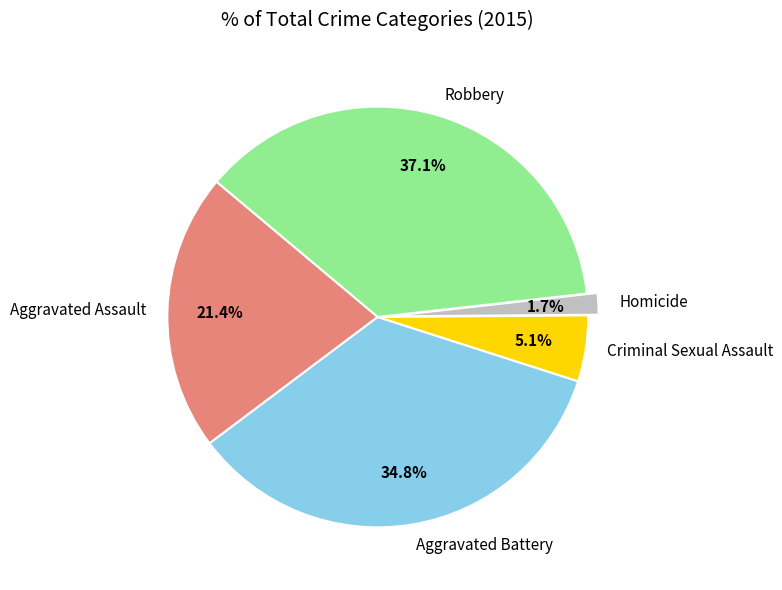

Does Criminal Sexual Assault represent more than half of the total?

No